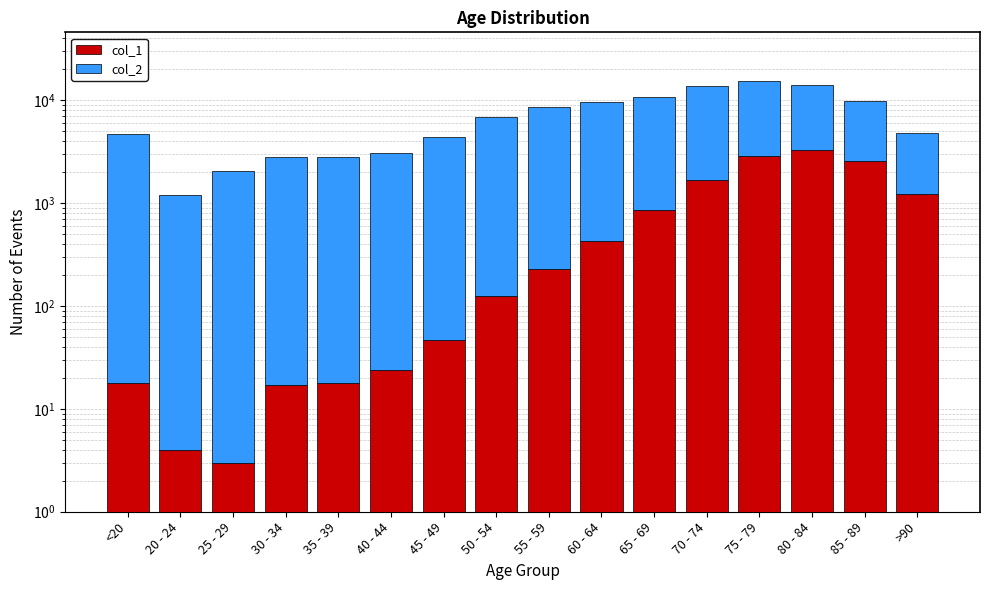

At how many categories does at least one series exceed 11009?

2